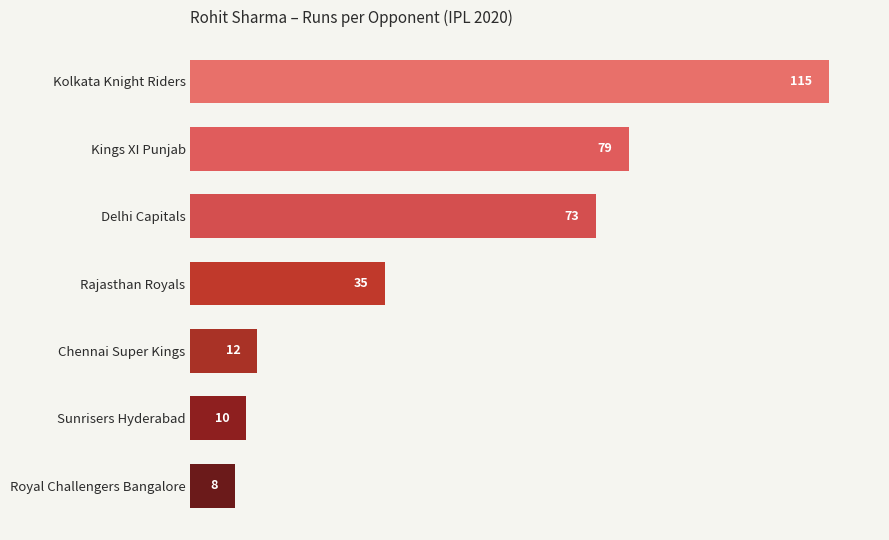

Rank the categories by value from highest to lowest.

Kolkata Knight Riders, Kings XI Punjab, Delhi Capitals, Rajasthan Royals, Chennai Super Kings, Sunrisers Hyderabad, Royal Challengers Bangalore